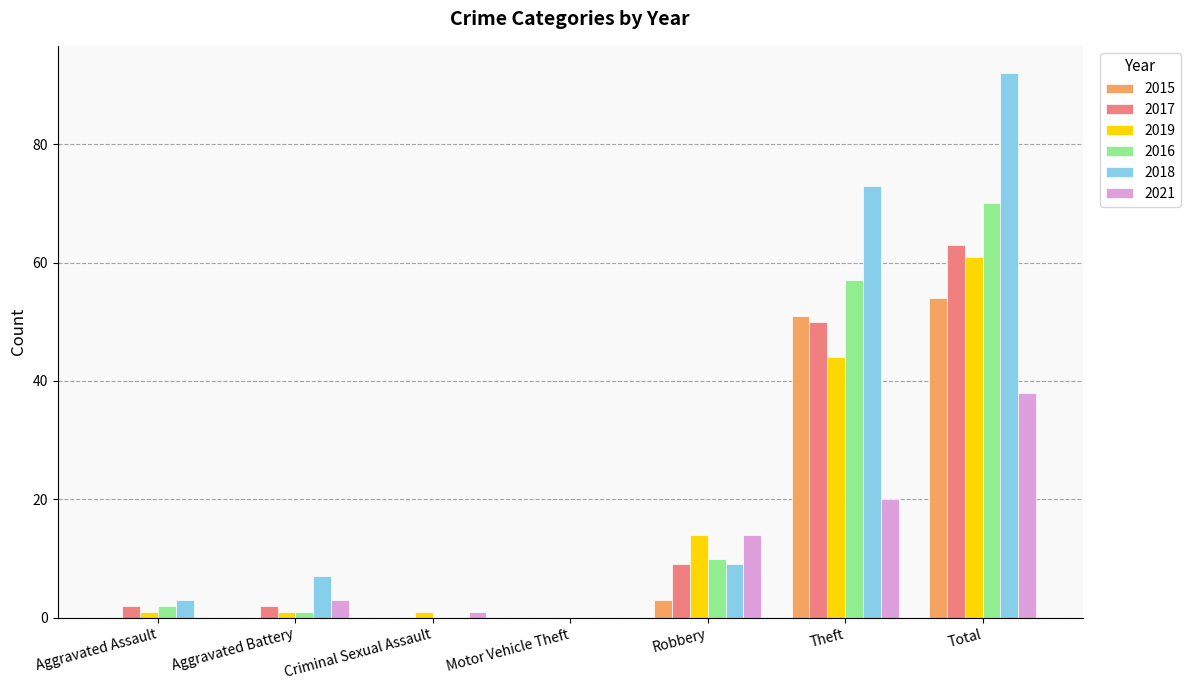

How many groups of bars are there?

7